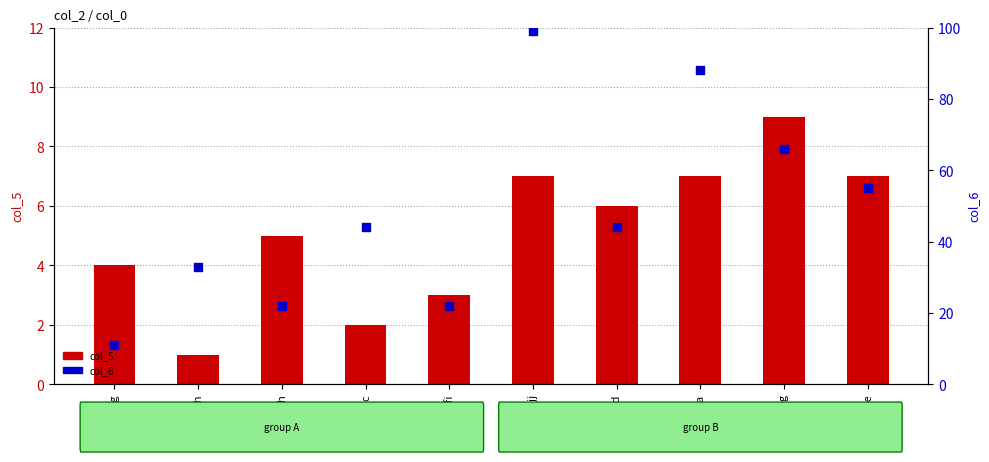

Which series has the largest total across all categories?

col_6